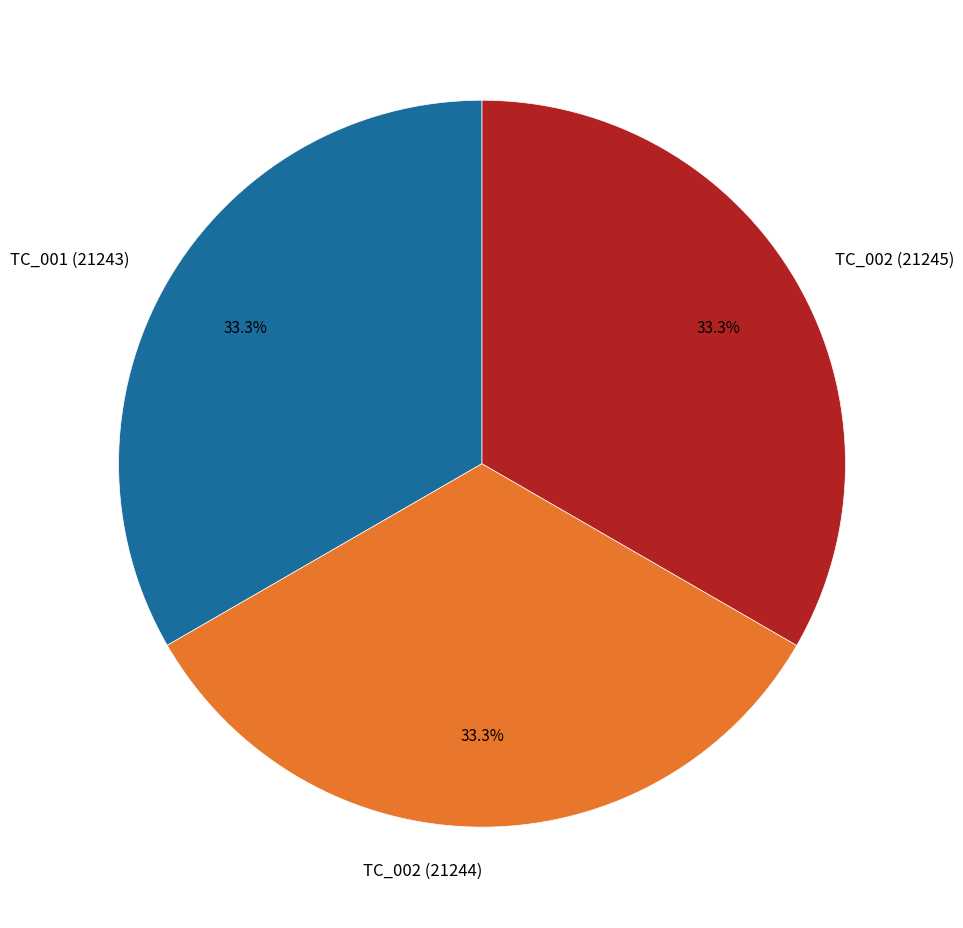

True or false: TC_002 (21244) accounts for 23% of the total.

False